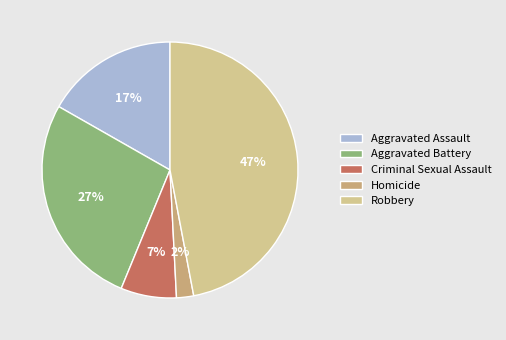

Which slice is the smallest?

Homicide